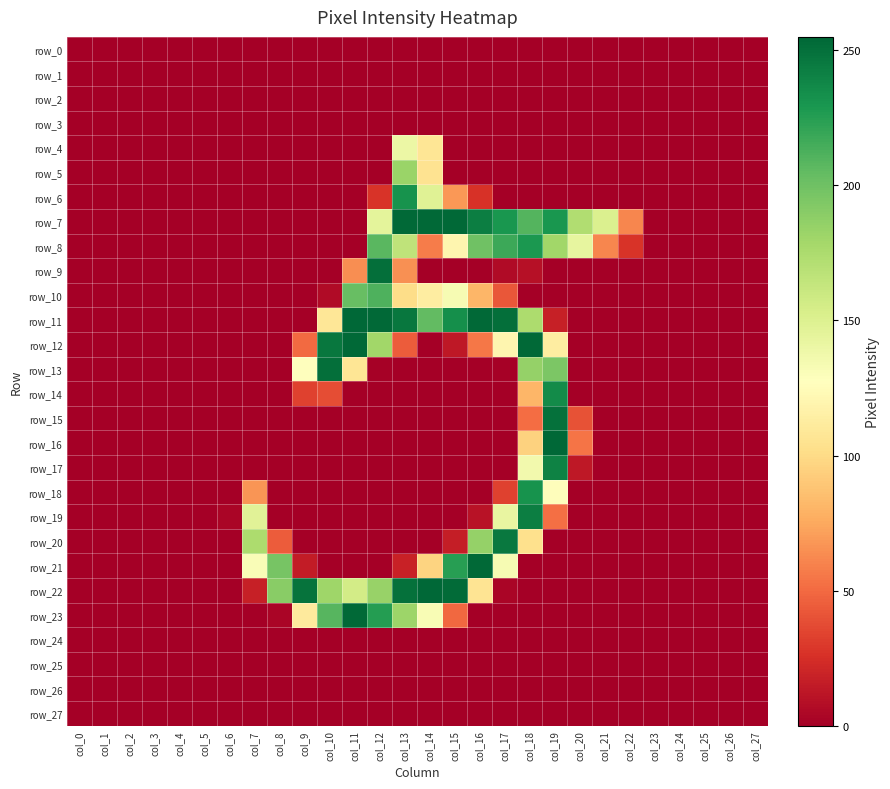

What is the difference between the maximum and minimum values in the row_8 series?

229